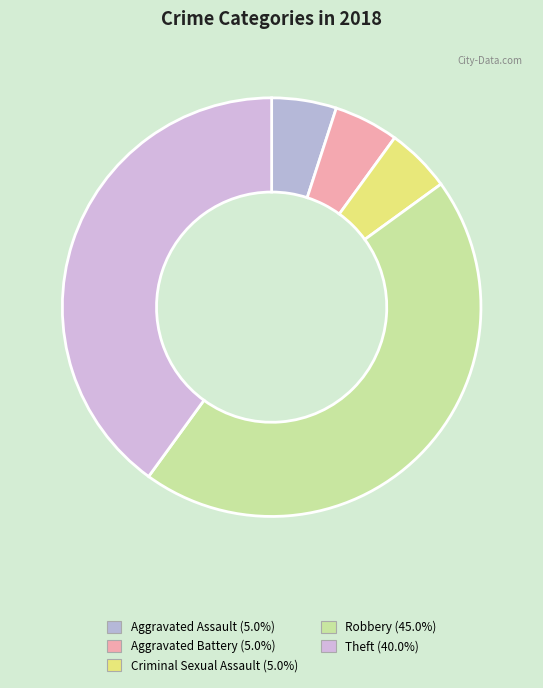

Rank the categories by value from highest to lowest.

Robbery, Theft, Aggravated Assault, Aggravated Battery, Criminal Sexual Assault